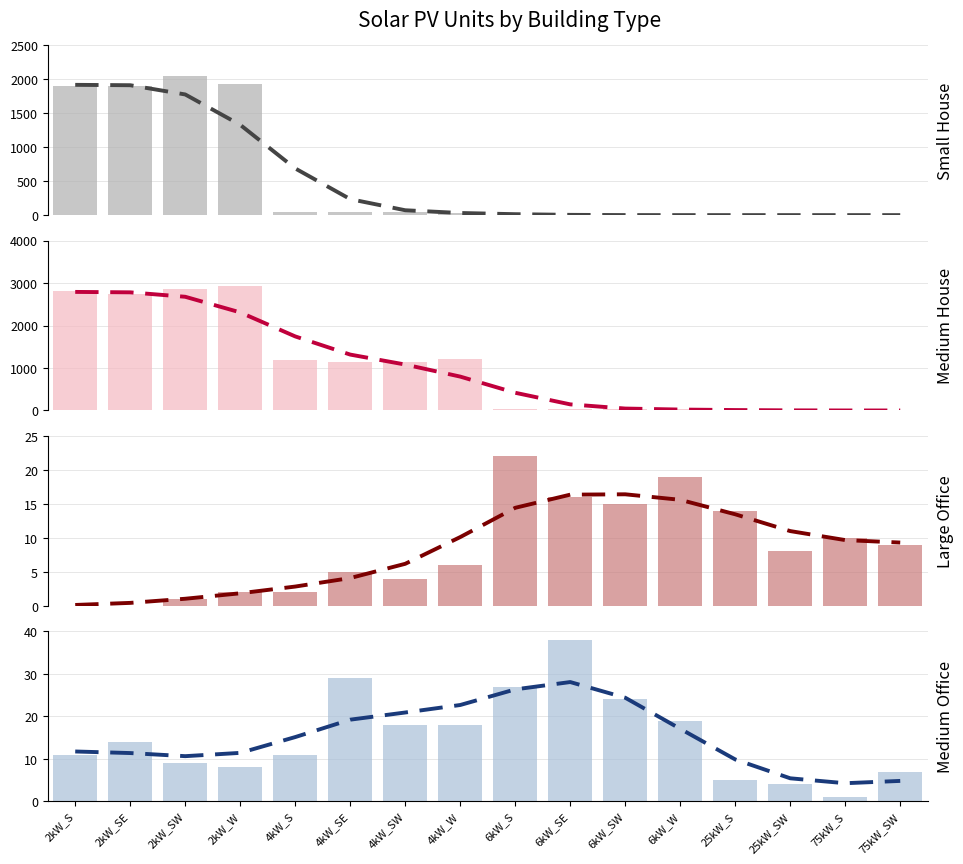

At how many categories does at least one series exceed 979?

8